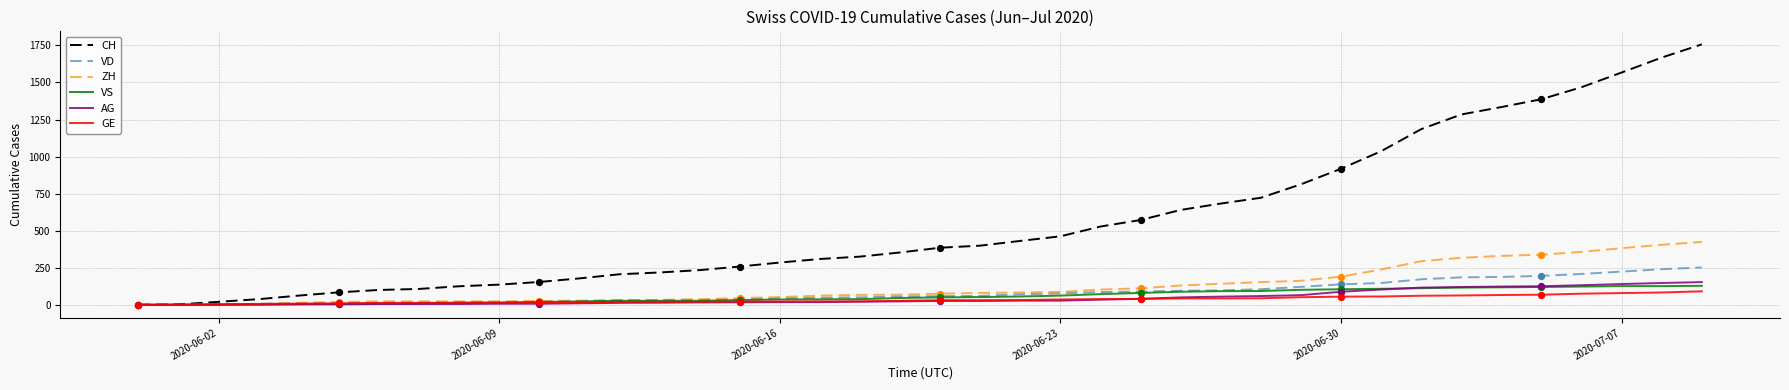

What are all the series names shown in the legend?

CH, VD, ZH, VS, AG, GE